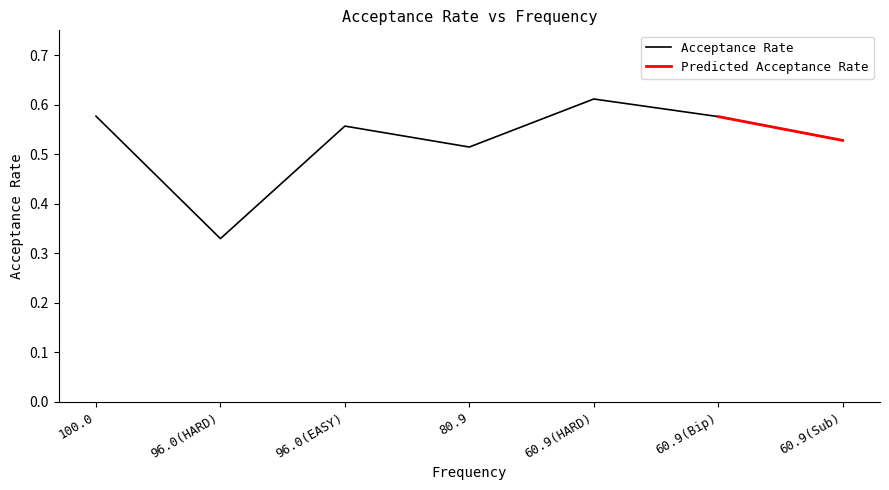

The value of Acceptance Rate at 60.9(Sub) is 0.9. True or false?

False